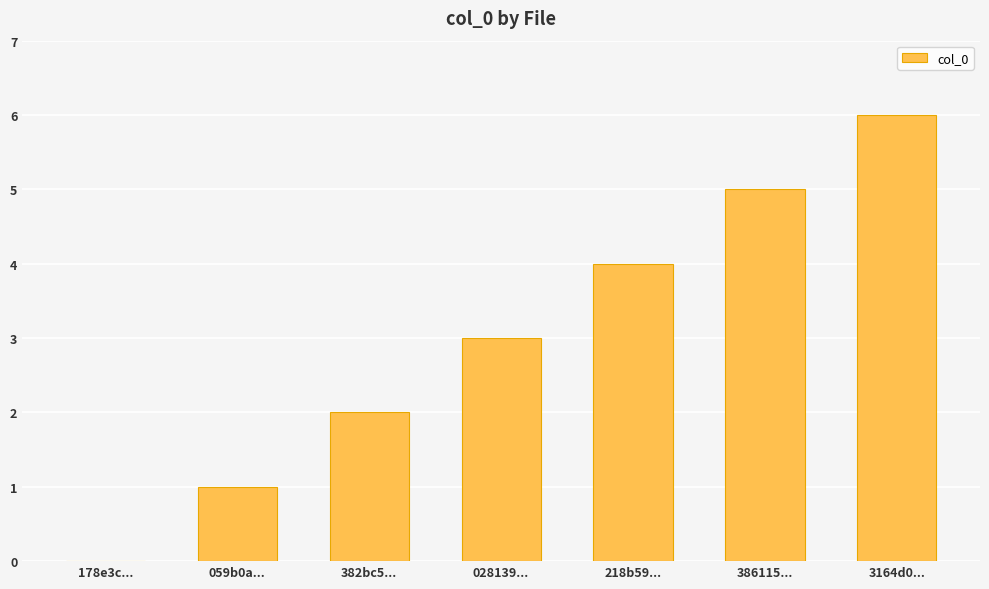

Which category has the highest value across all series?

3164d0...